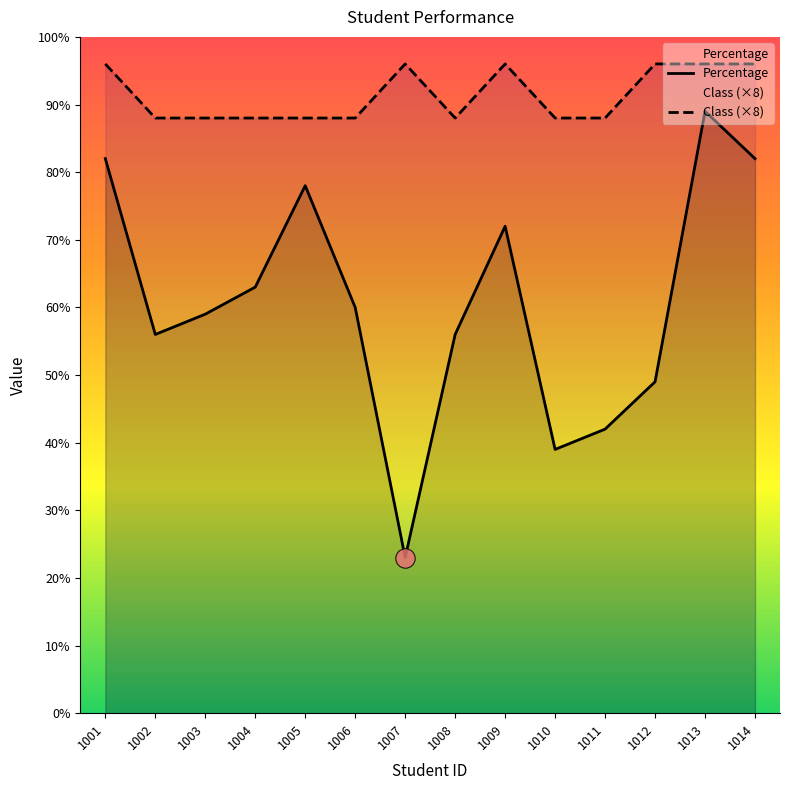

True or false: Percentage has a value of 54 at 1001.

False